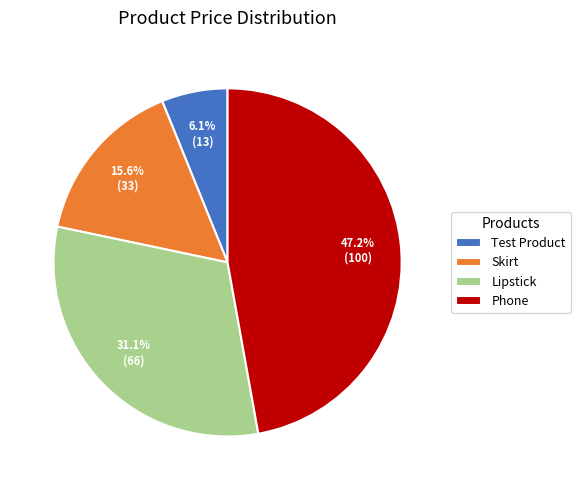

To the nearest percent, what is the combined percentage of Skirt and Phone?

63%